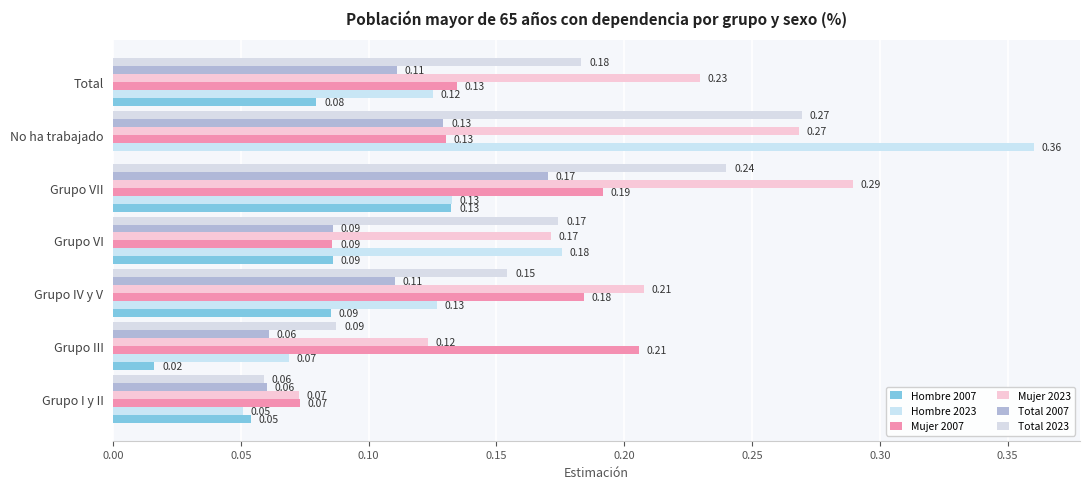

What is the average value of the Total 2007 series?

0.1